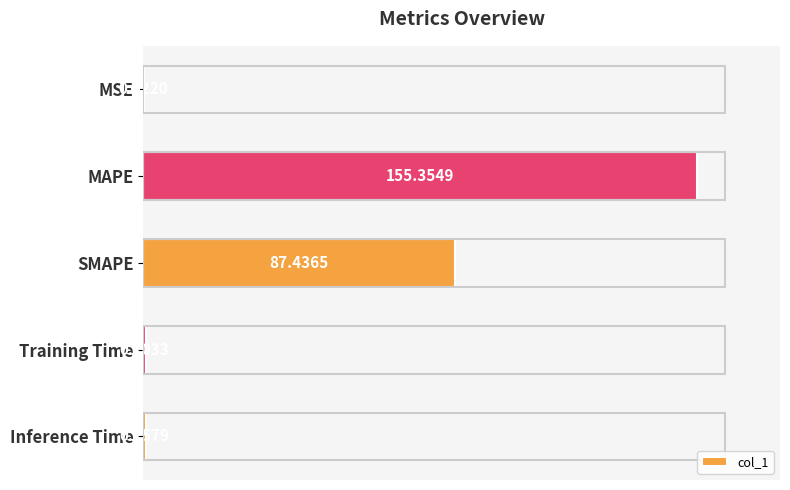

Does the chart contain stacked bars?

No